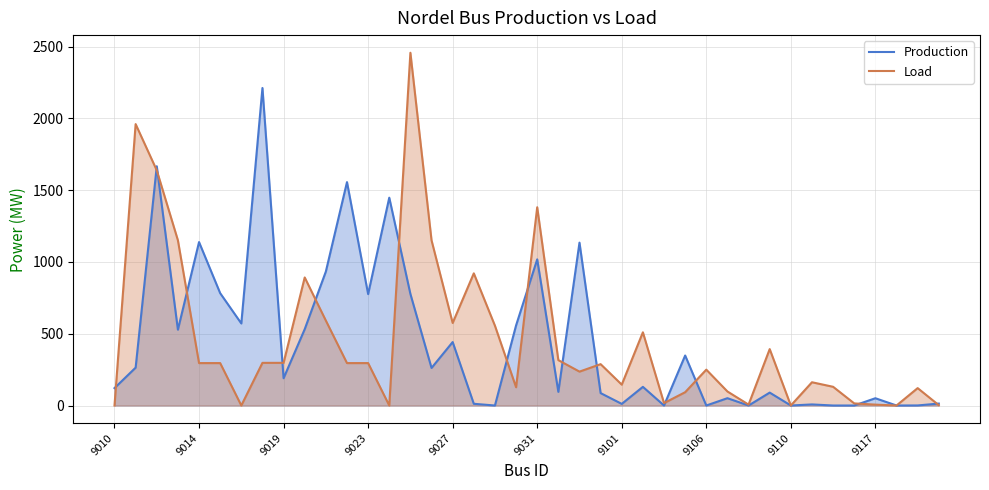

True or false: Production has a value of 50.7 at 9117.

True